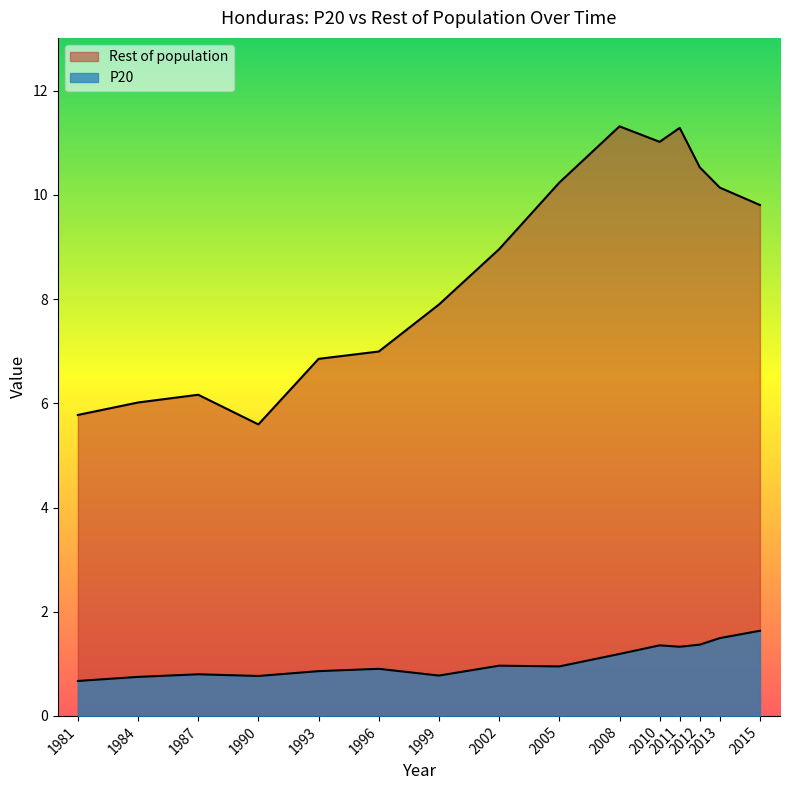

What are all the series names shown in the legend?

P20, Rest of population